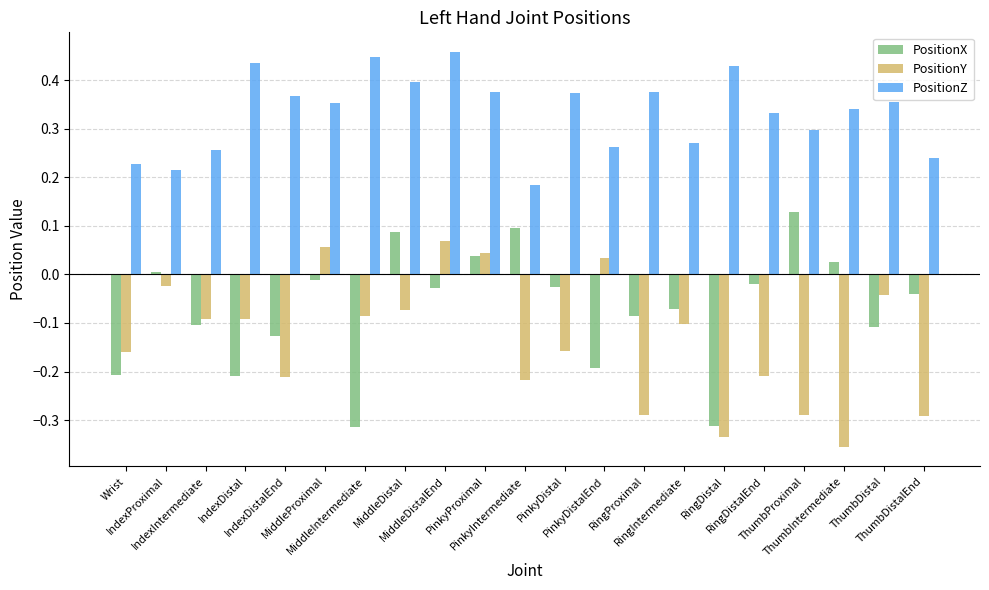

How many values in the PositionX series are below 0?

15